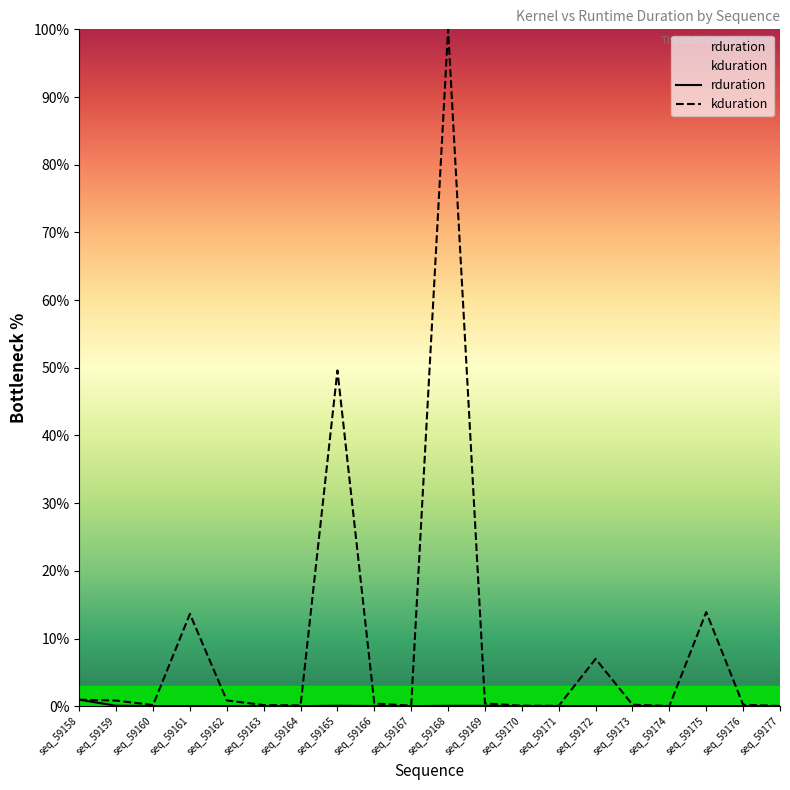

What is the value of the kduration point at the 11th from the left?

100.0